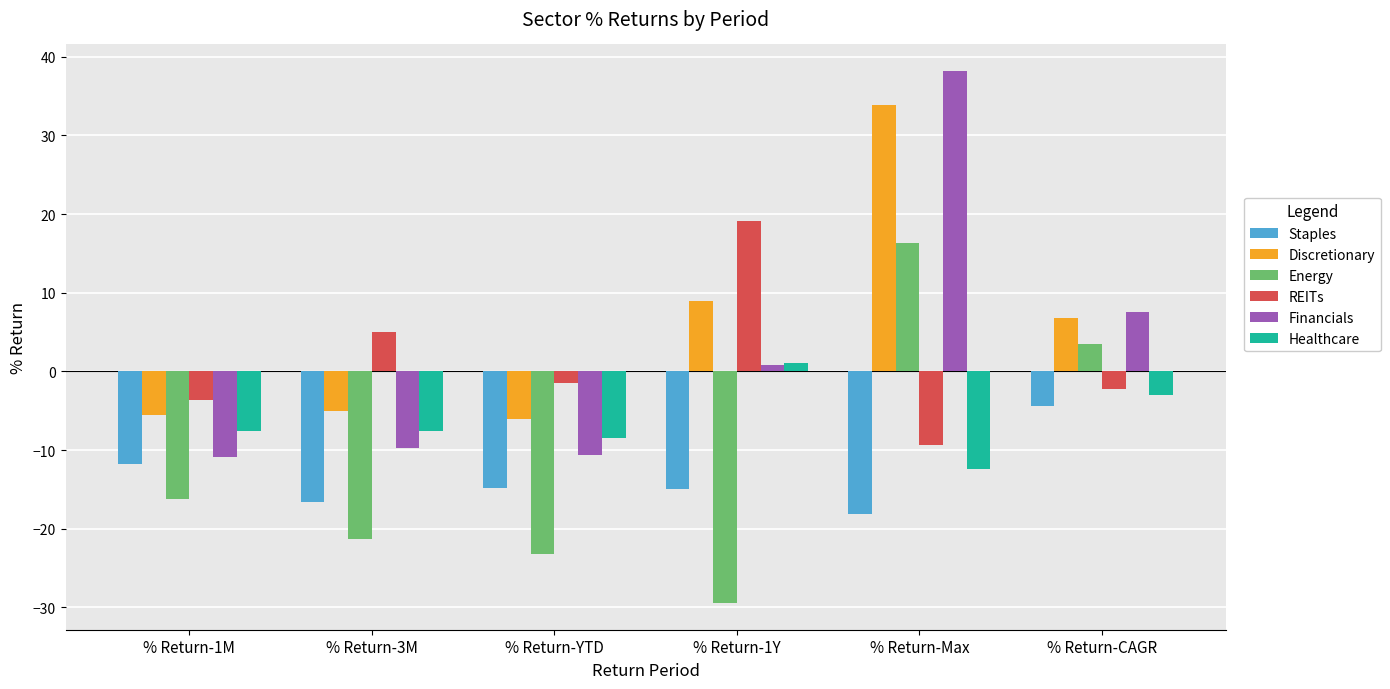

What is the label of the 2nd bar from the left?

% Return-3M